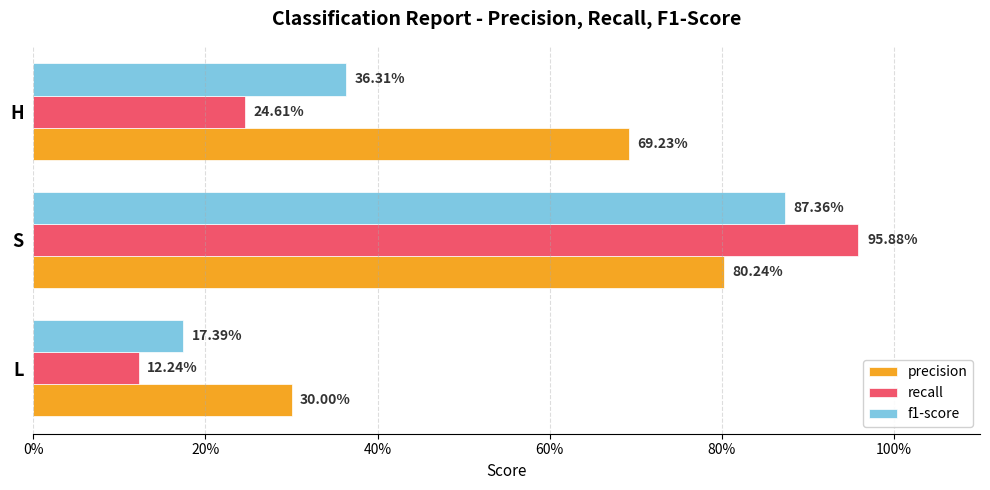

What are all the series names shown in the legend?

precision, recall, f1-score